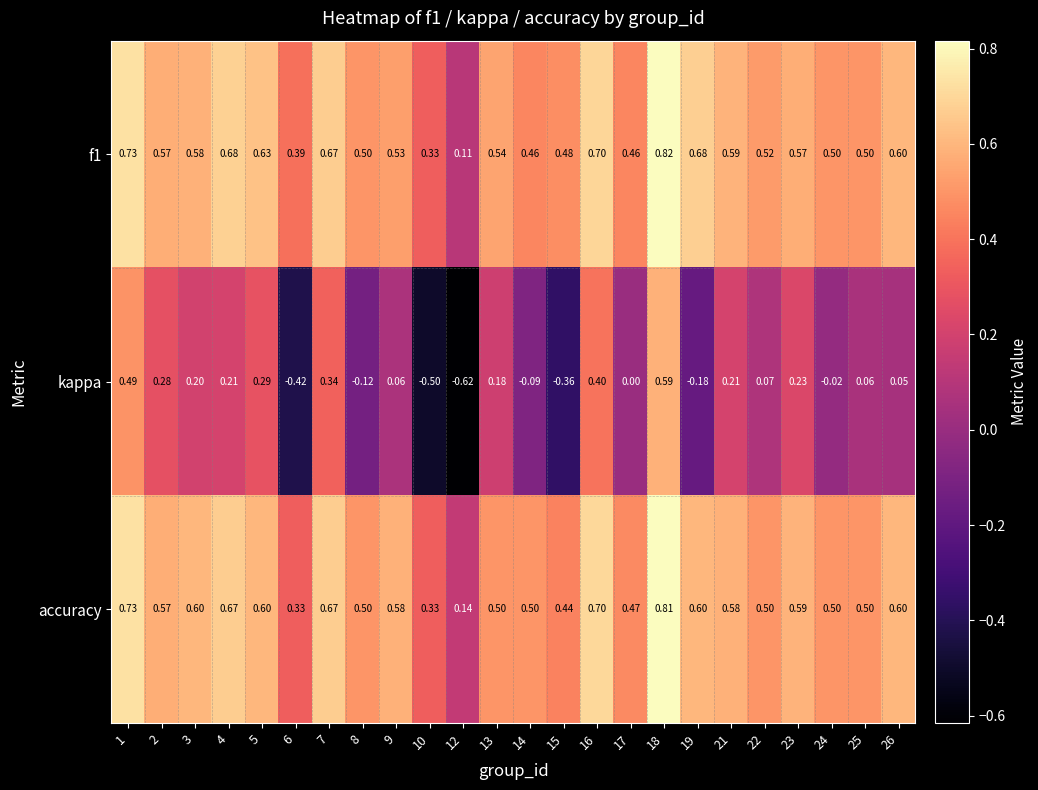

Which series has the largest range (max minus min)?

kappa